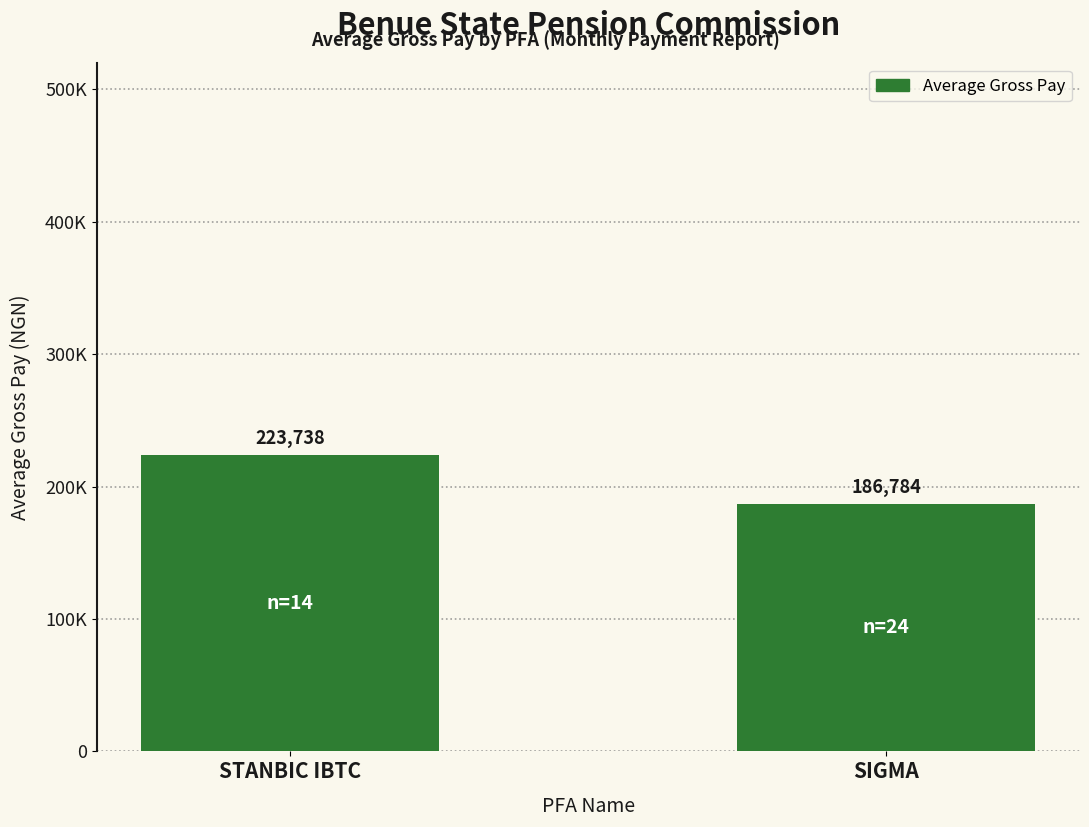

What is the value of the 1st bar from the left?

223738.1